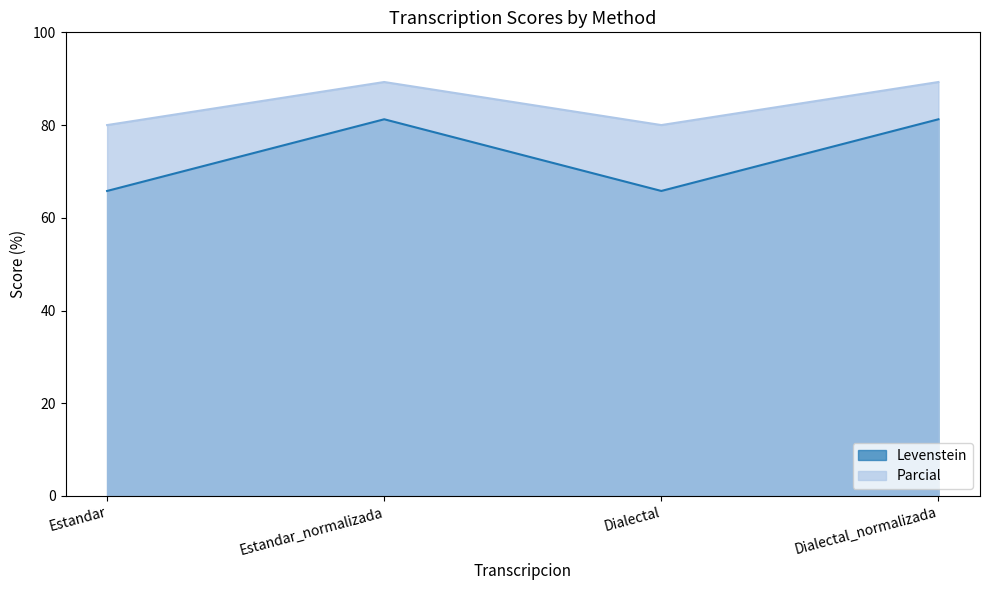

Where does the Levenstein series first go above 81?

Estandar_normalizada